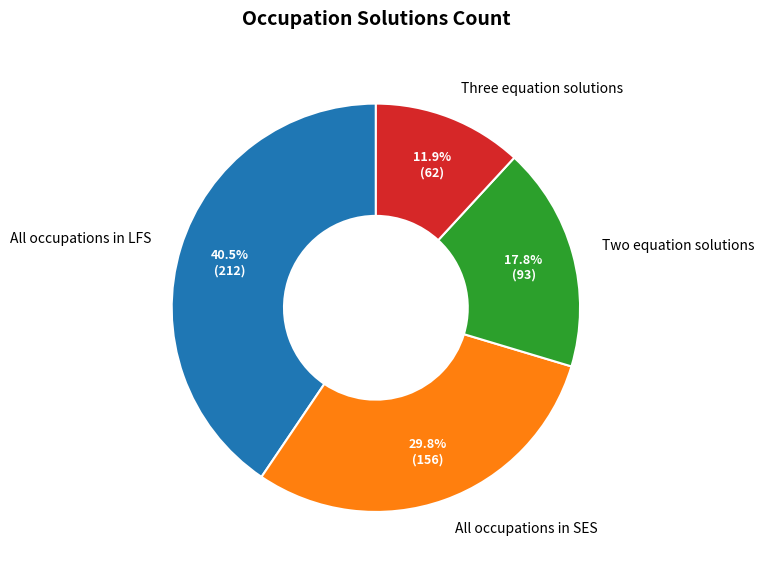

Is it true that All occupations in SES is 43% of the pie?

False